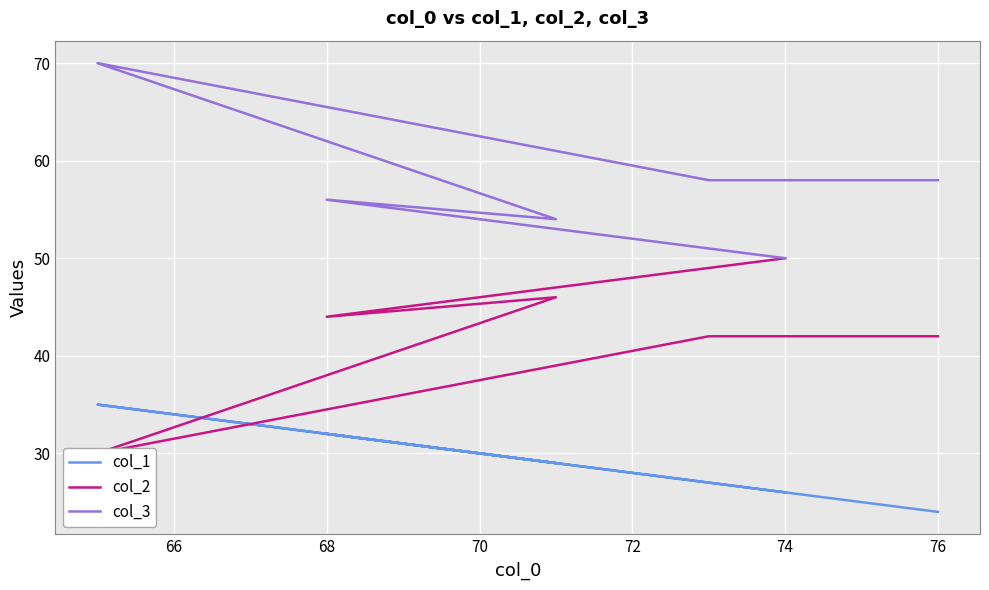

How many lines are shown in the chart?

3